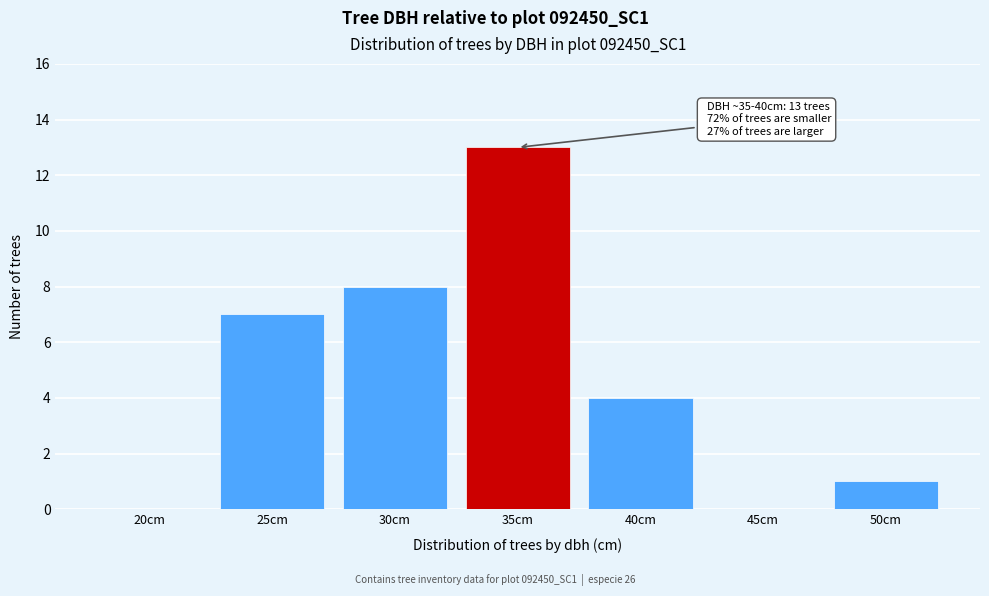

Read the value at 25cm.

7